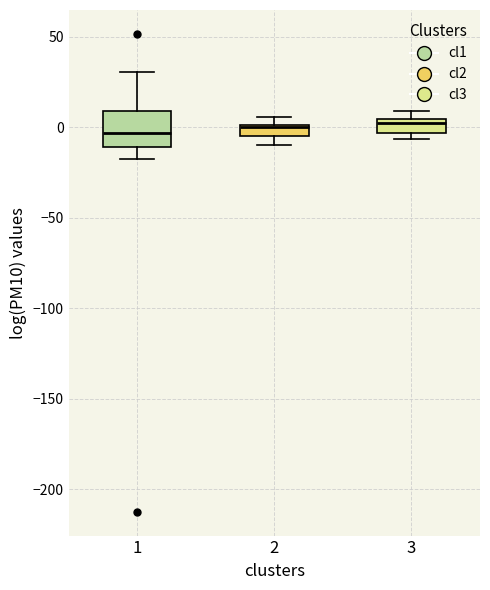

Which box is the tallest, from its lower edge to its upper edge?

1